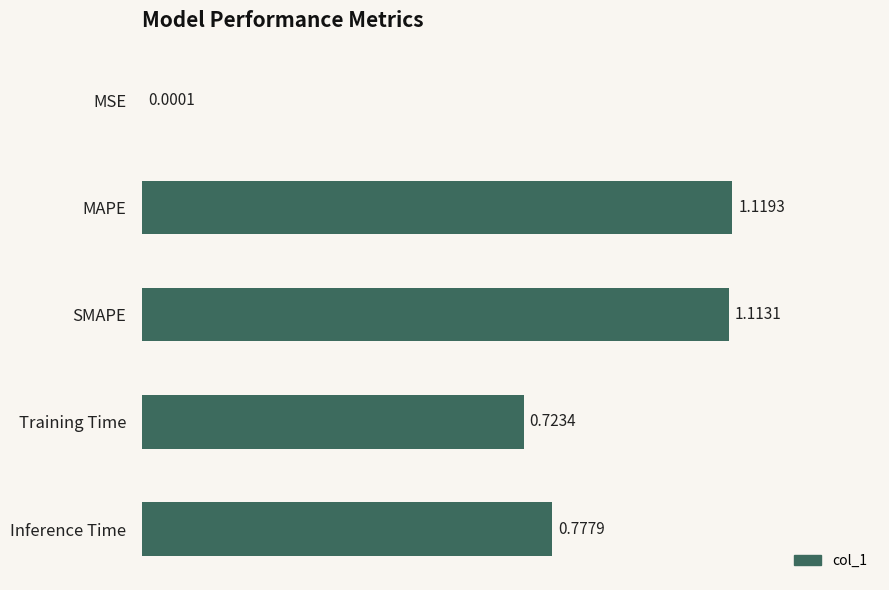

At which label is the value closest to 0?

MSE